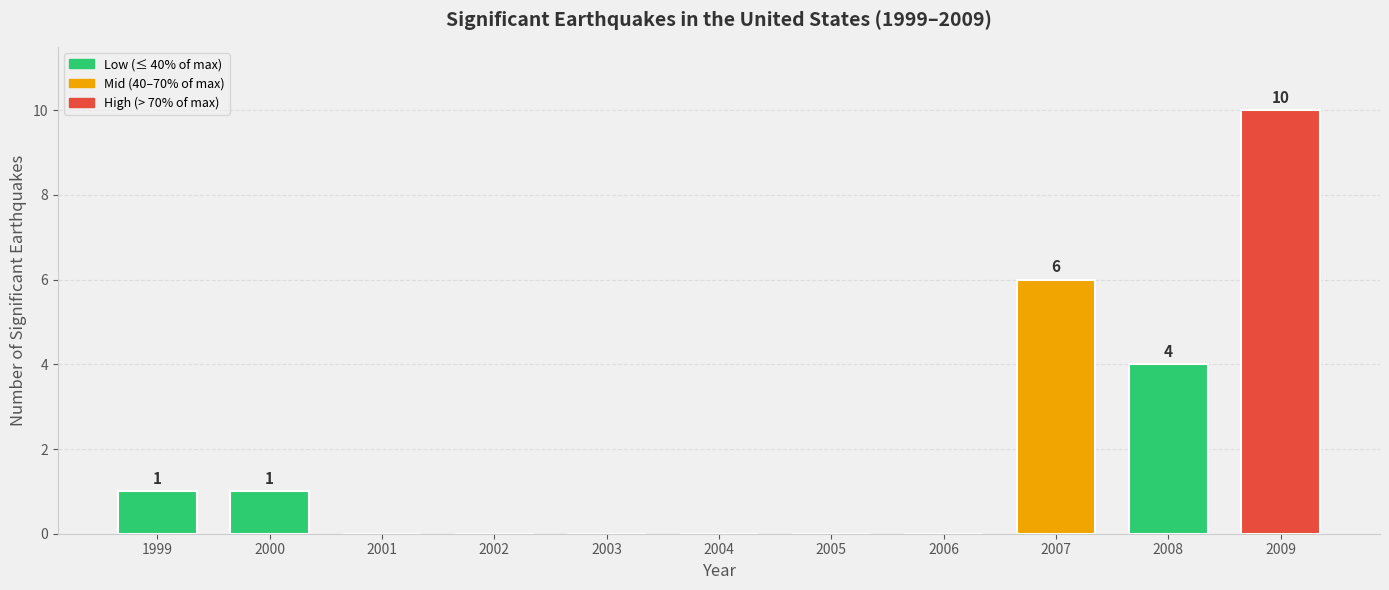

Is it true that the value at 1999 is 2?

False